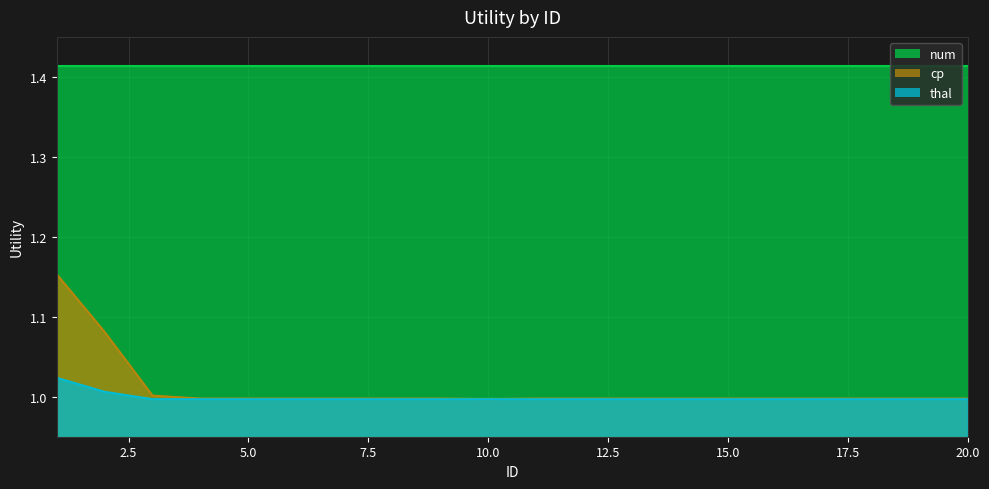

What is the value of the cp point at the 9th from the left?

1.0